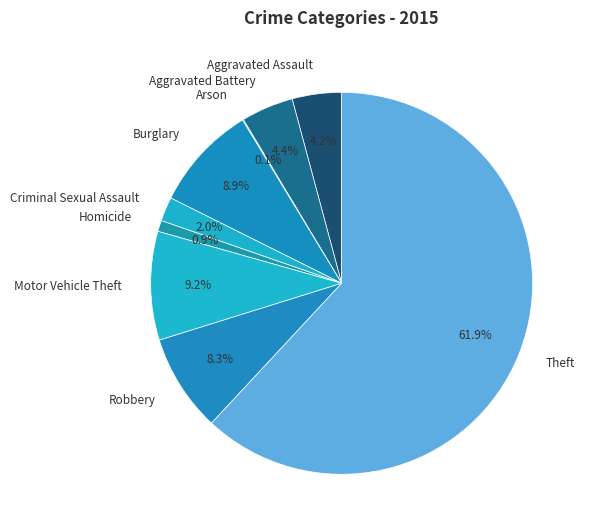

Does Aggravated Battery account for over 50% of the chart?

No